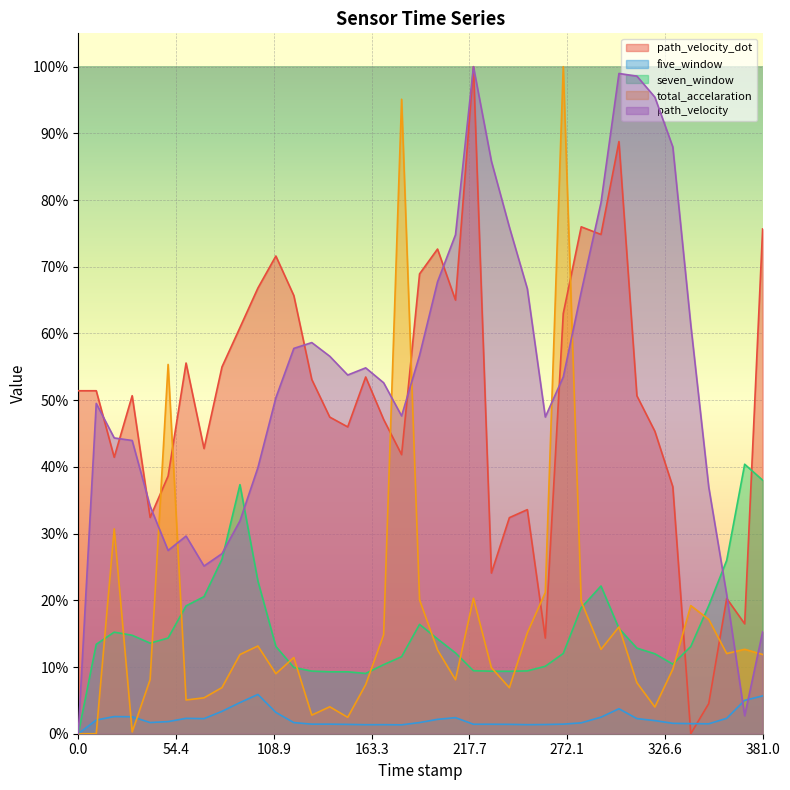

Which series changed the most between 150.0 and 361.0?

path_velocity